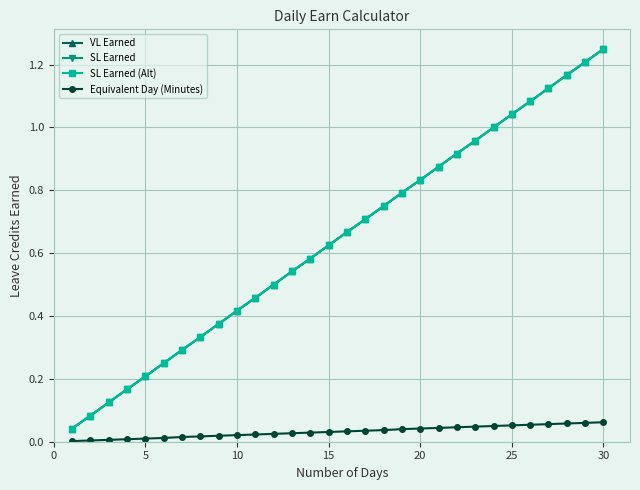

Reading left to right, what are all the values shown in this chart?

VL Earned: 0.0	0.1	0.1	0.2	0.2	0.2	0.3	0.3	0.4	0.4	0.5	0.5	0.5	0.6	0.6	0.7	0.7	0.8	0.8	0.8	0.9	0.9	1.0	1.0	1.0	1.1	1.1	1.2	1.2	1.2
SL Earned: 0.0	0.1	0.1	0.2	0.2	0.2	0.3	0.3	0.4	0.4	0.5	0.5	0.5	0.6	0.6	0.7	0.7	0.8	0.8	0.8	0.9	0.9	1.0	1.0	1.0	1.1	1.1	1.2	1.2	1.2
SL Earned (Alt): 0.0	0.1	0.1	0.2	0.2	0.2	0.3	0.3	0.4	0.4	0.5	0.5	0.5	0.6	0.6	0.7	0.7	0.8	0.8	0.8	0.9	0.9	1.0	1.0	1.0	1.1	1.1	1.2	1.2	1.2
Equivalent Day (Minutes): 0.0	0.0	0.0	0.0	0.0	0.0	0.0	0.0	0.0	0.0	0.0	0.0	0.0	0.0	0.0	0.0	0.0	0.0	0.0	0.0	0.0	0.0	0.0	0.1	0.1	0.1	0.1	0.1	0.1	0.1